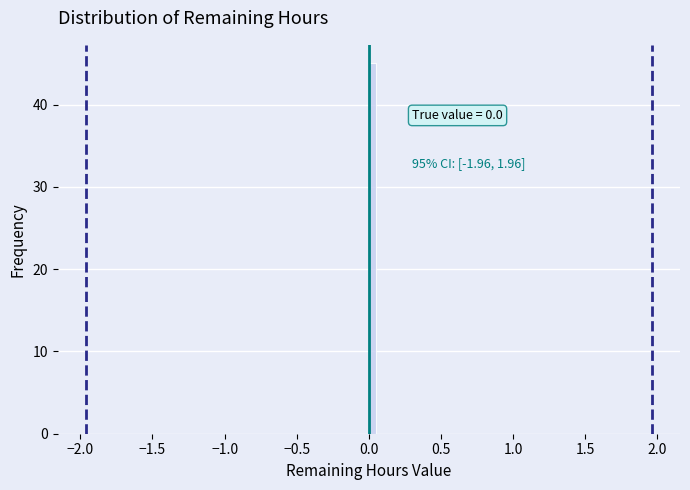

Read against the x-axis, roughly where is the centre of the tallest bar?

0.05